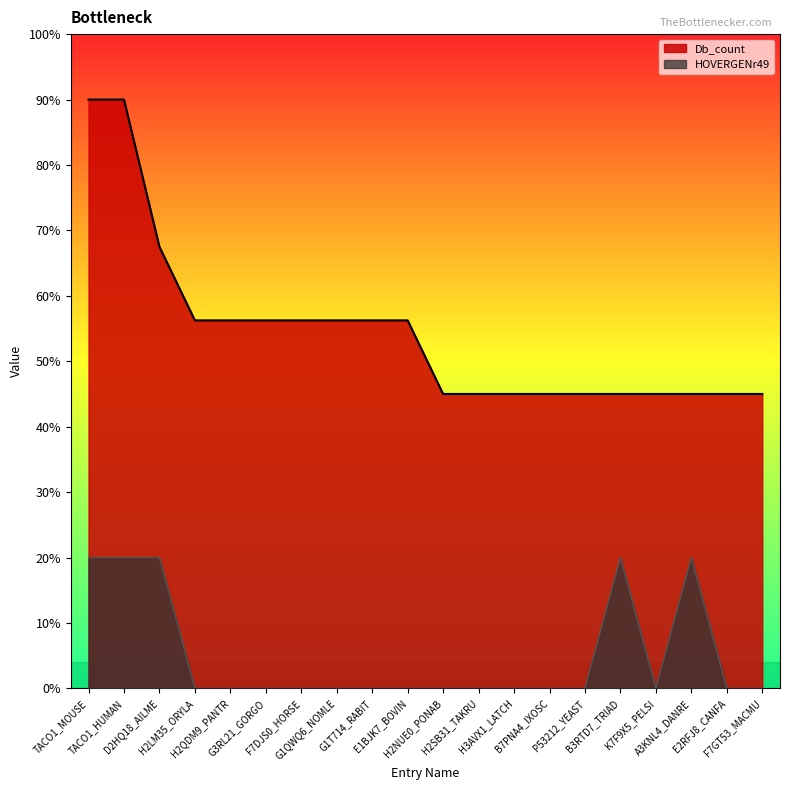

Between F7DJS0_HORSE and H2SB31_TAKRU, which series saw the biggest shift?

Db_count